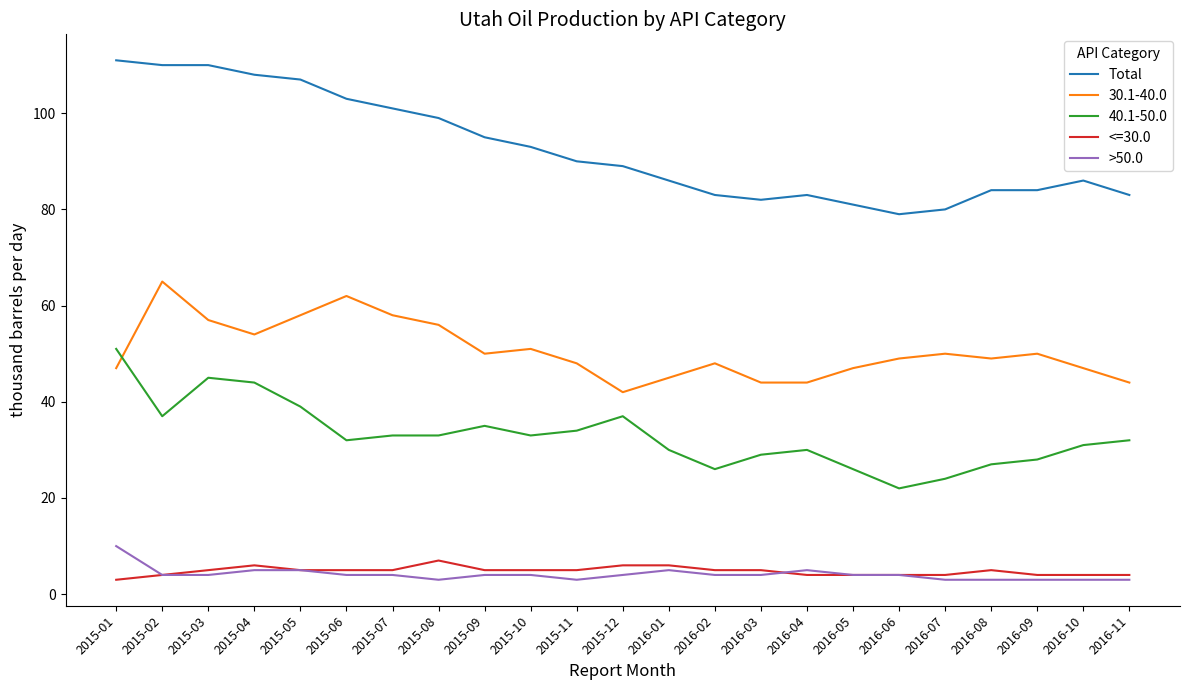

What is the spread (max minus min) of values at 2015-12?

85